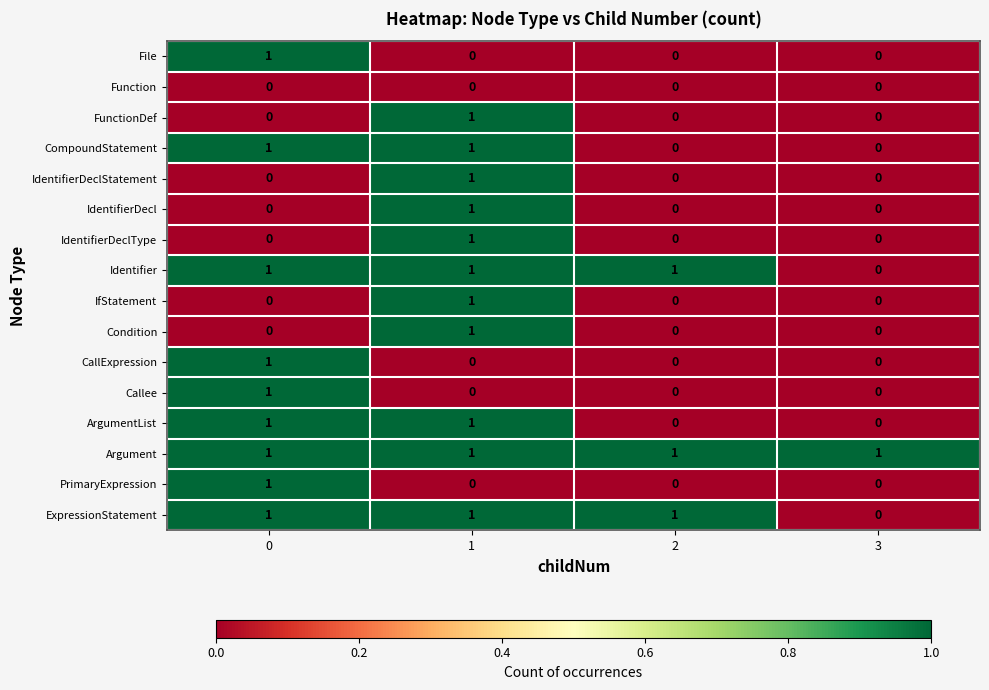

The value of IdentifierDeclStatement at 1 is 0. True or false?

False